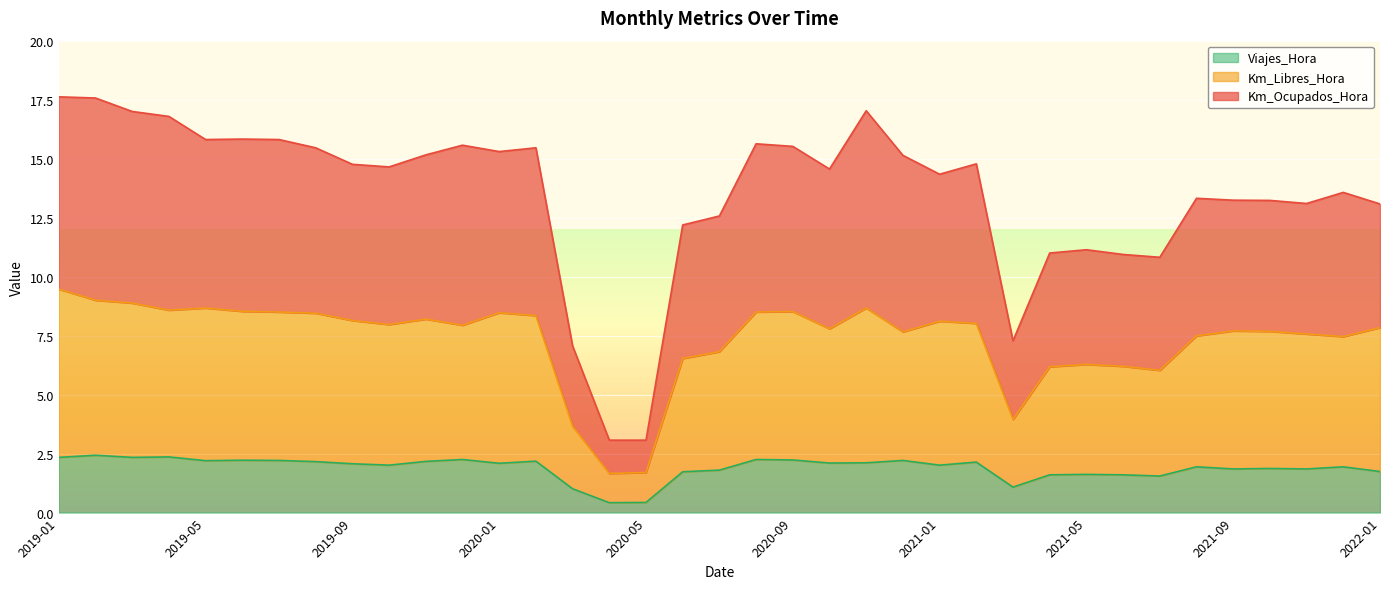

True or false: Km_Libres_Hora has more than 0 interior local peaks.

True